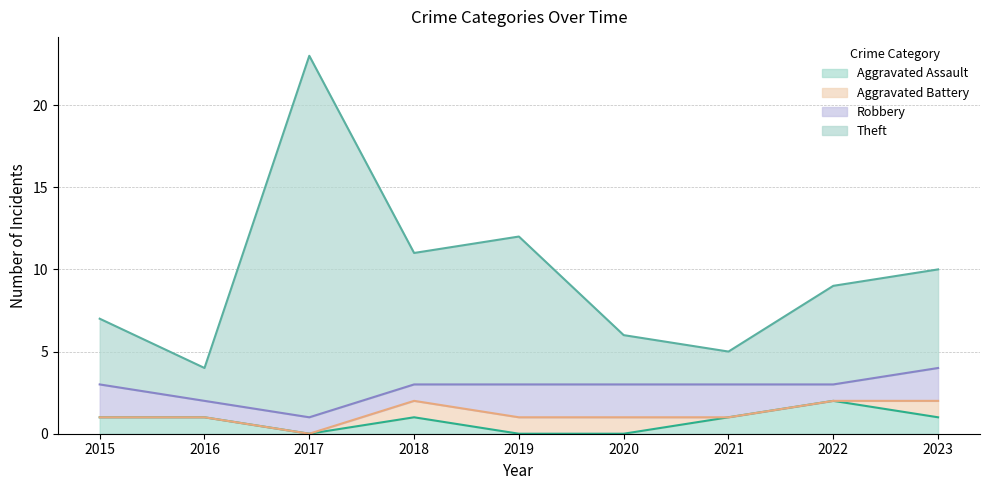

At which category is the sum across all series the highest?

2017